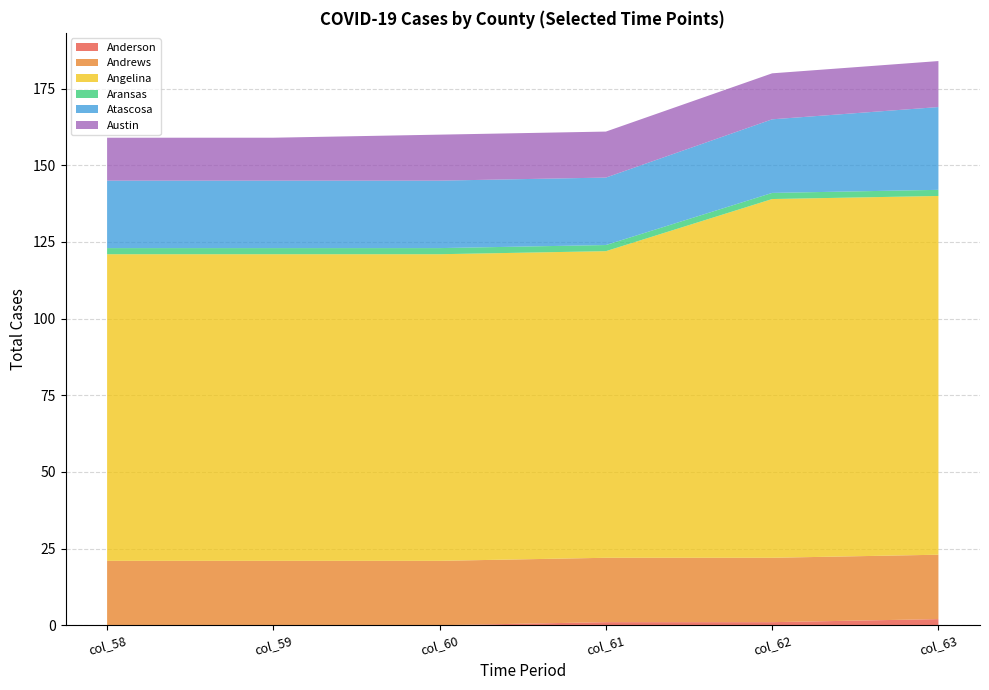

Reading left to right, what are all the values shown in this chart?

Anderson: 0	0	0	1	1	2
Andrews: 21	21	21	21	21	21
Angelina: 100	100	100	100	117	117
Aransas: 2	2	2	2	2	2
Atascosa: 22	22	22	22	24	27
Austin: 14	14	15	15	15	15